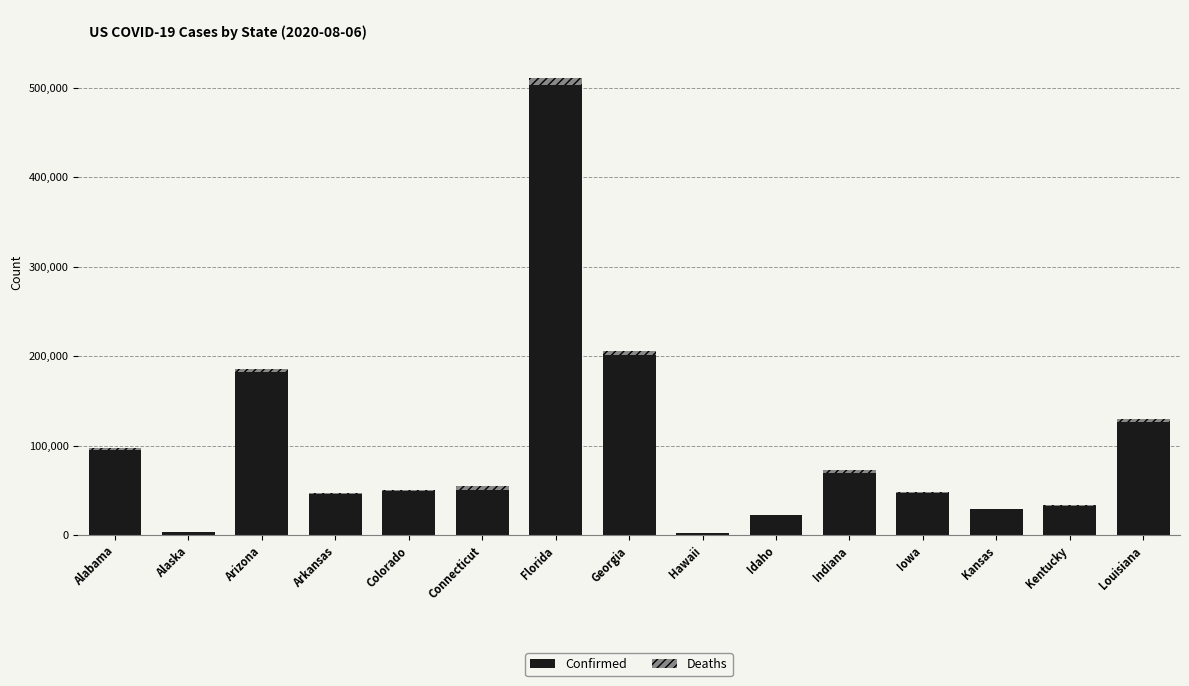

The value of Confirmed at Arizona is 182203. True or false?

True